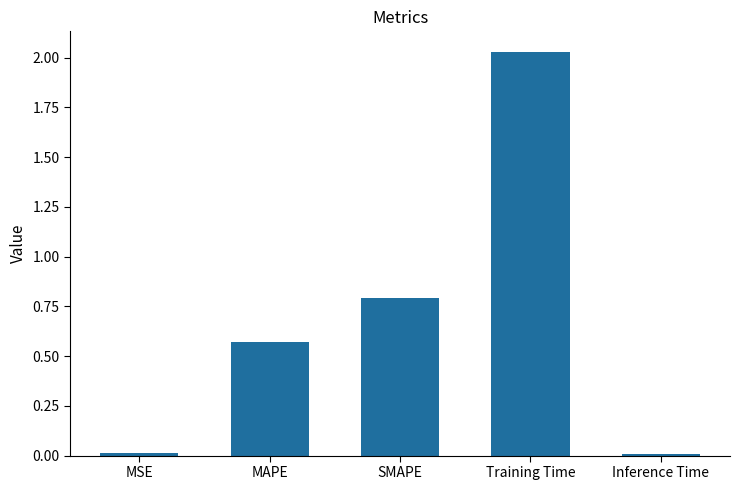

The value at Inference Time is 0.0. True or false?

True